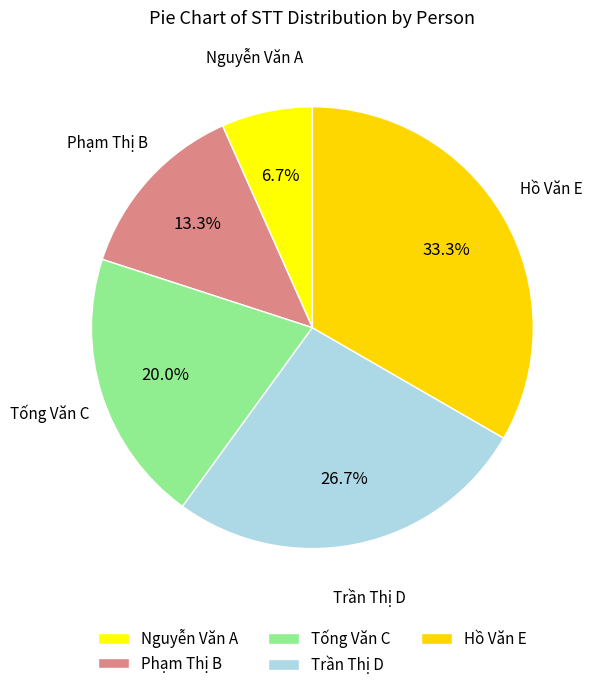

How many segments does this pie chart have?

5